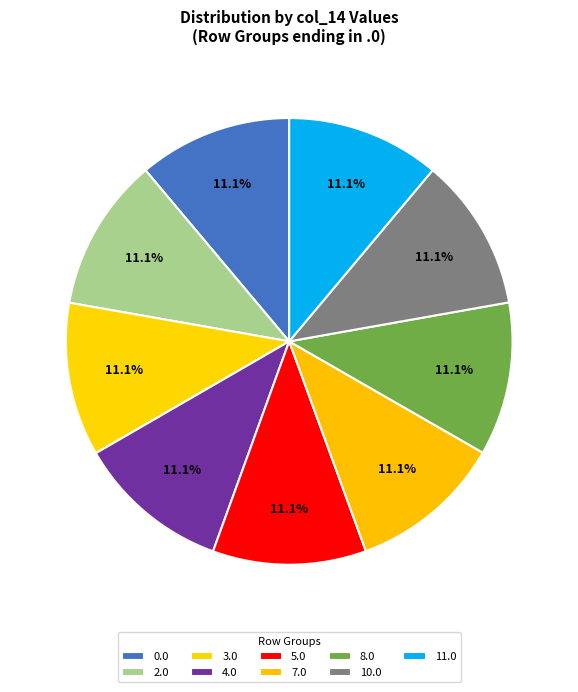

Is there any slice that represents more than half of the pie?

No